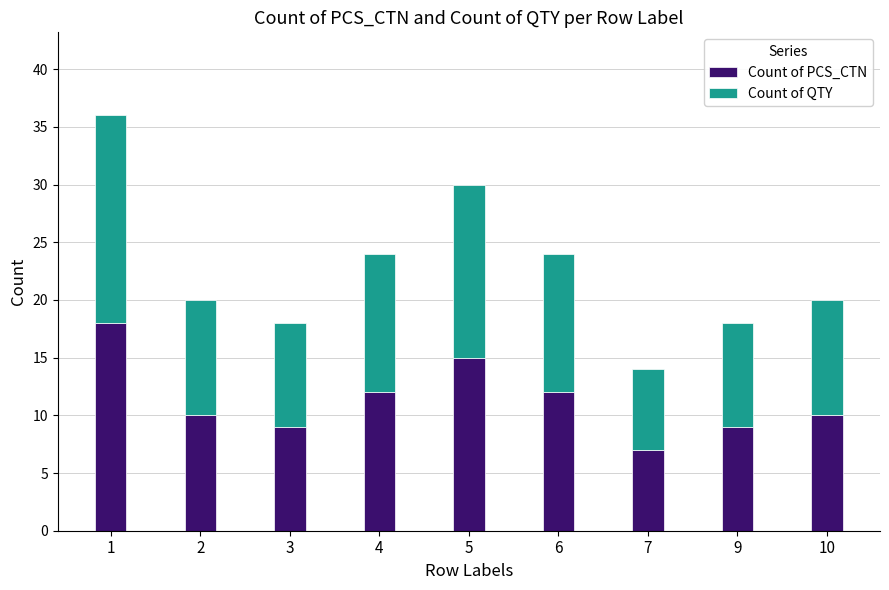

What is the total value across all series at 6?

24